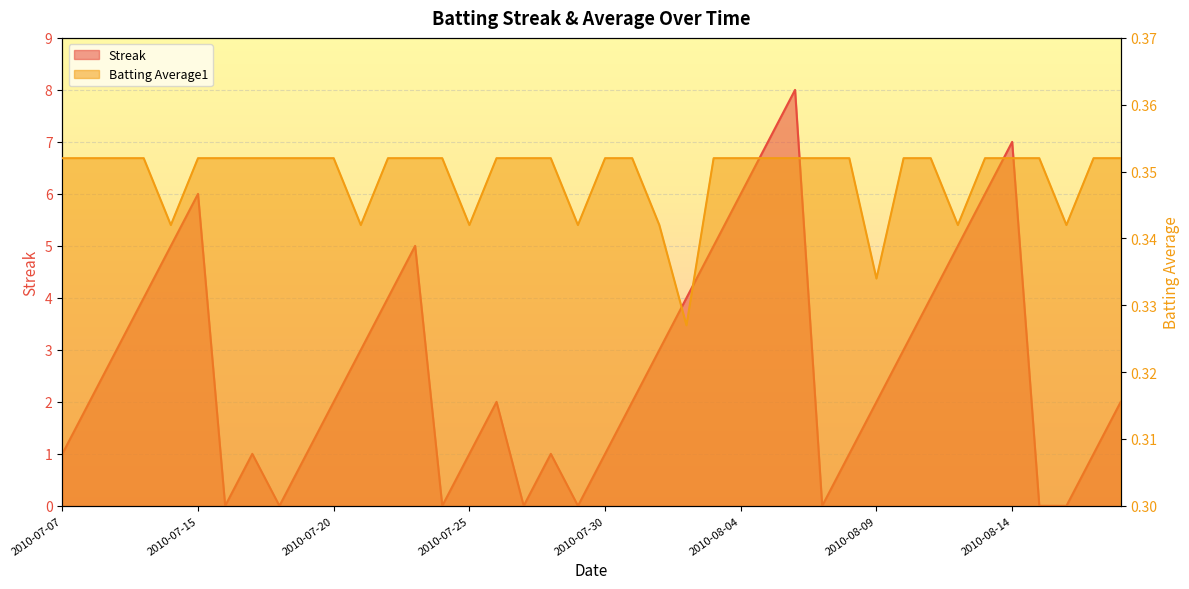

At 2010-08-05, list the series in order from smallest to largest.

Batting Average1, Streak